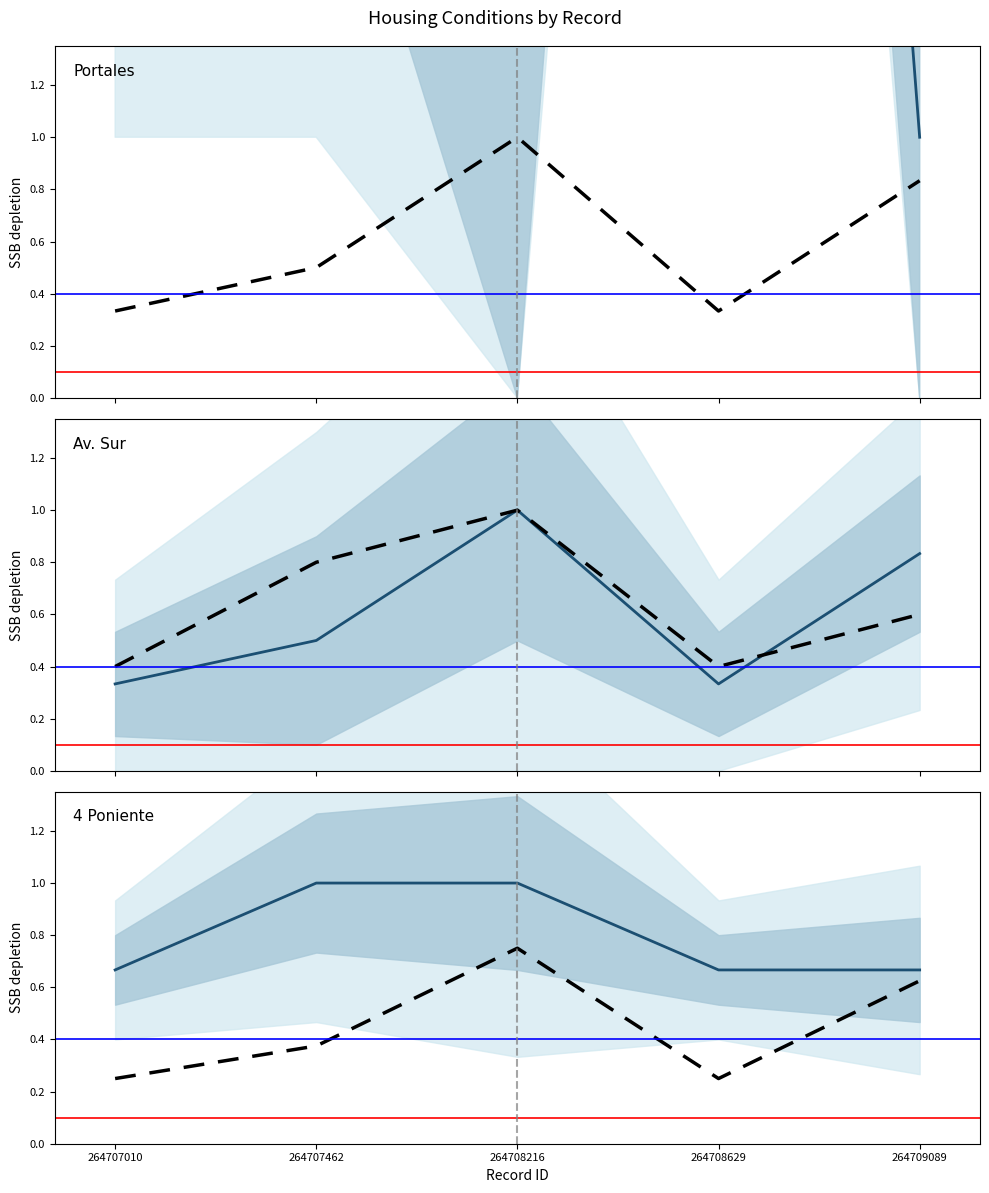

The value of Estado_techos at 264708216 is 1.0. True or false?

True